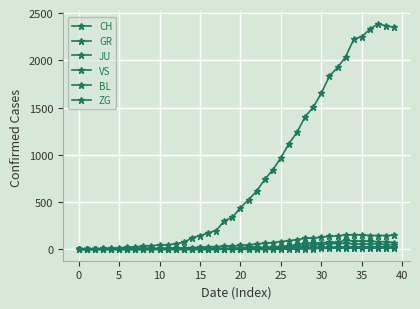

Where is BL nearest to the value 49?

27